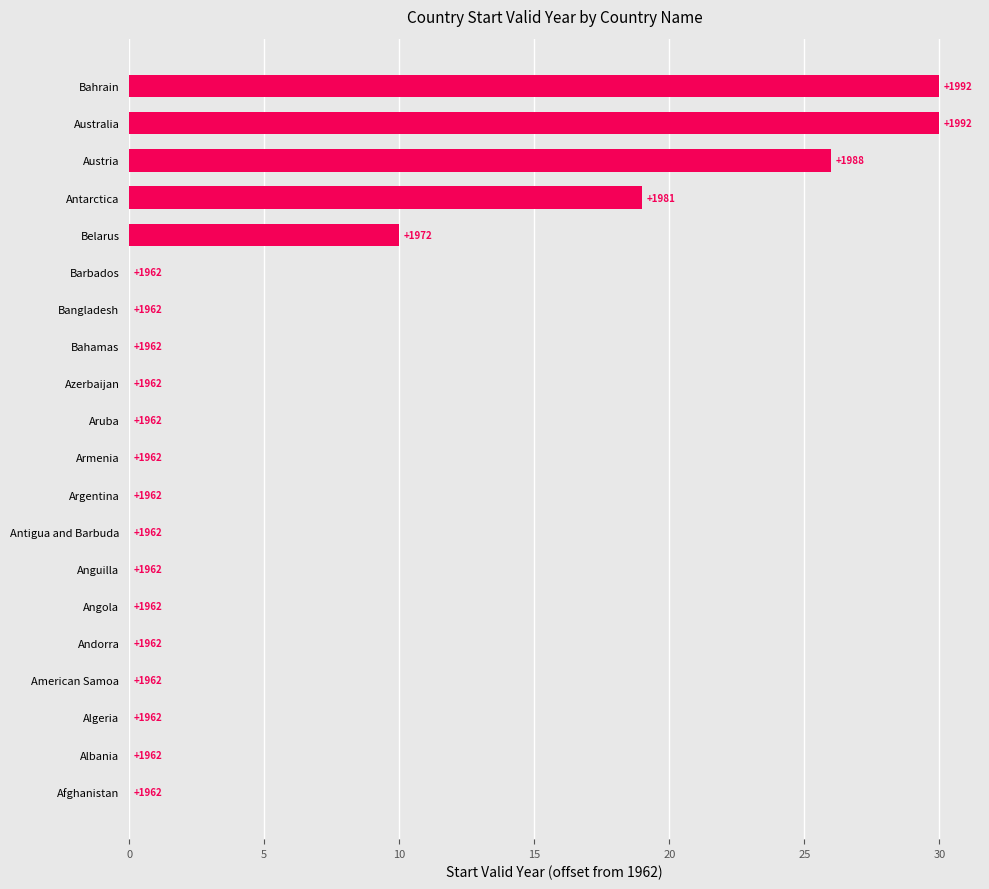

Are the bars horizontal?

Yes